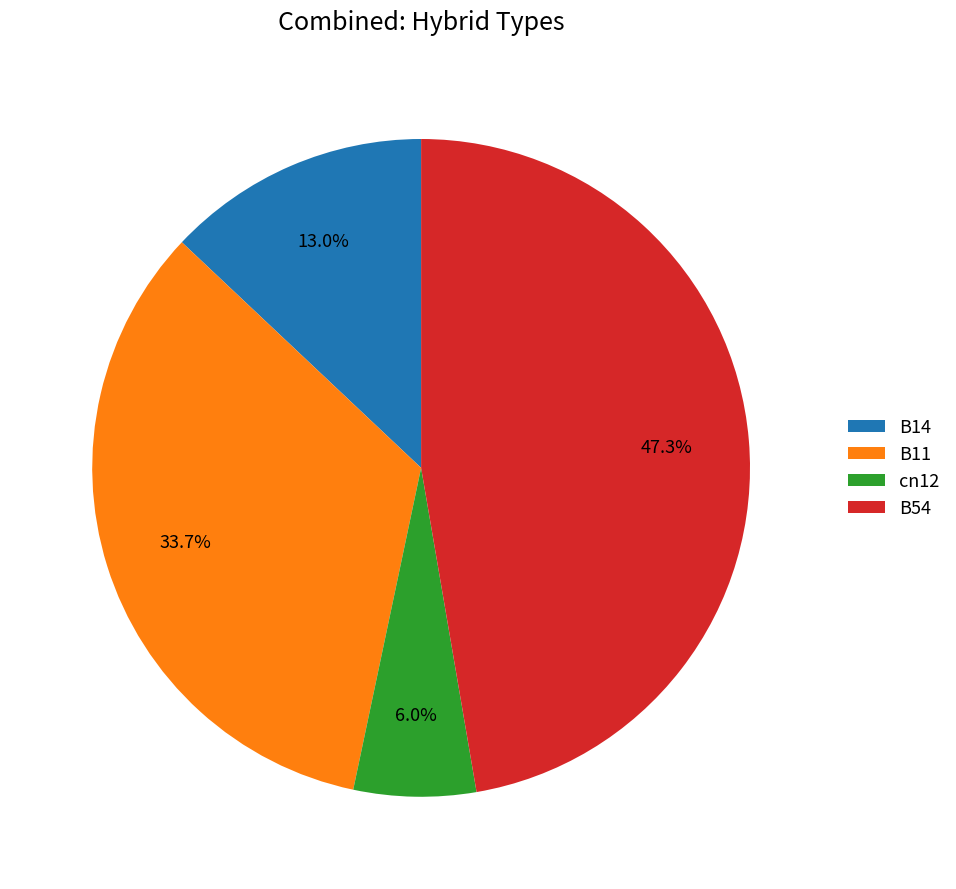

Does B11 account for over 50% of the chart?

No